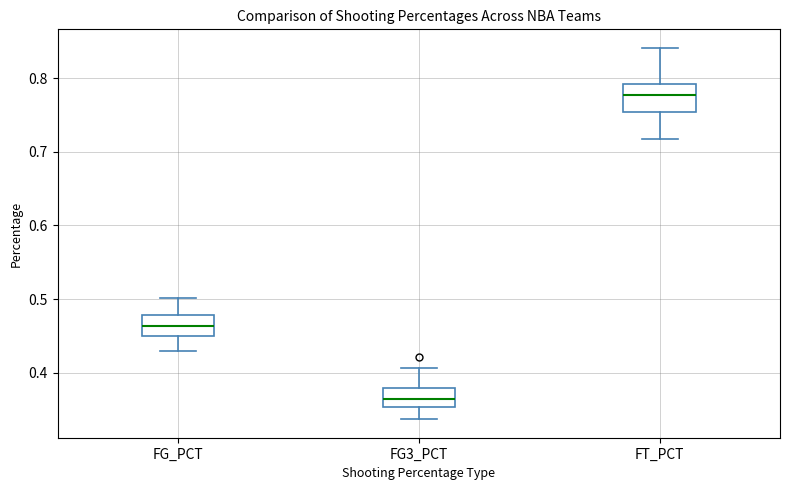

Reading left to right, read every box against the y-axis: the position of its median line, the range the box covers, and the ends of its whiskers. The values are not printed on the chart, so give them approximately, as read against the axis.

FG_PCT: median 0.46, box 0.45 to 0.48, whiskers 0.43 to 0.50
FG3_PCT: median 0.37, box 0.35 to 0.38, whiskers 0.34 to 0.41
FT_PCT: median 0.78, box 0.75 to 0.79, whiskers 0.72 to 0.84